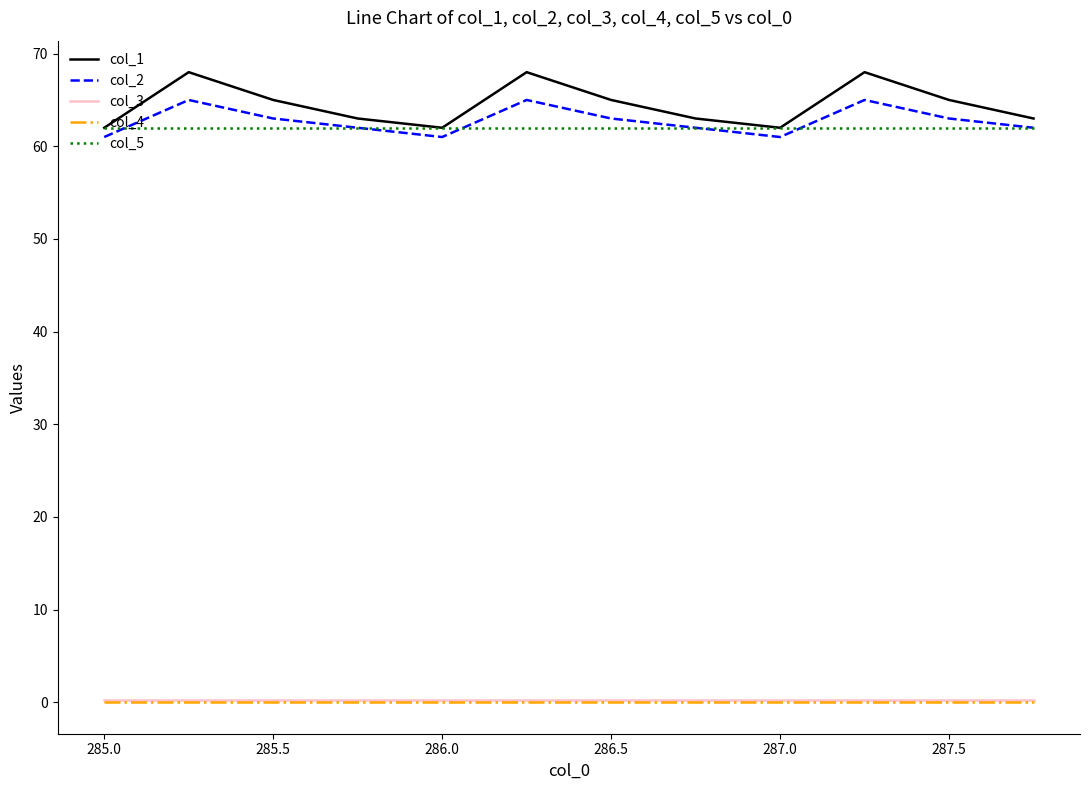

What is the maximum value for col_1?

68.0